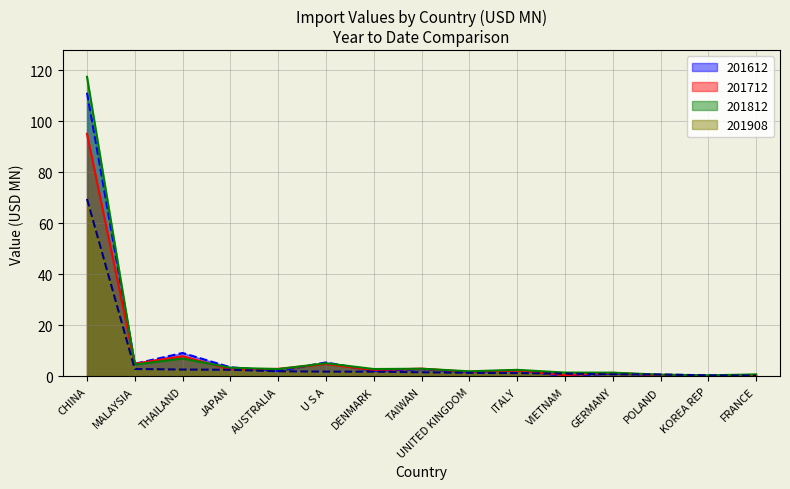

What is the difference between the highest and lowest values at THAILAND?

6.5